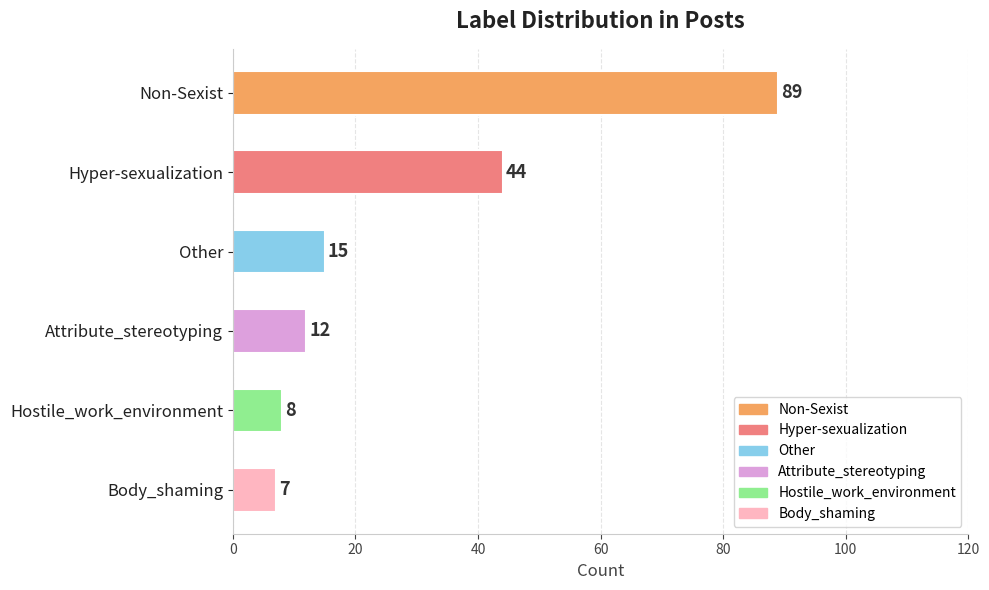

What is the sum of all values?

175